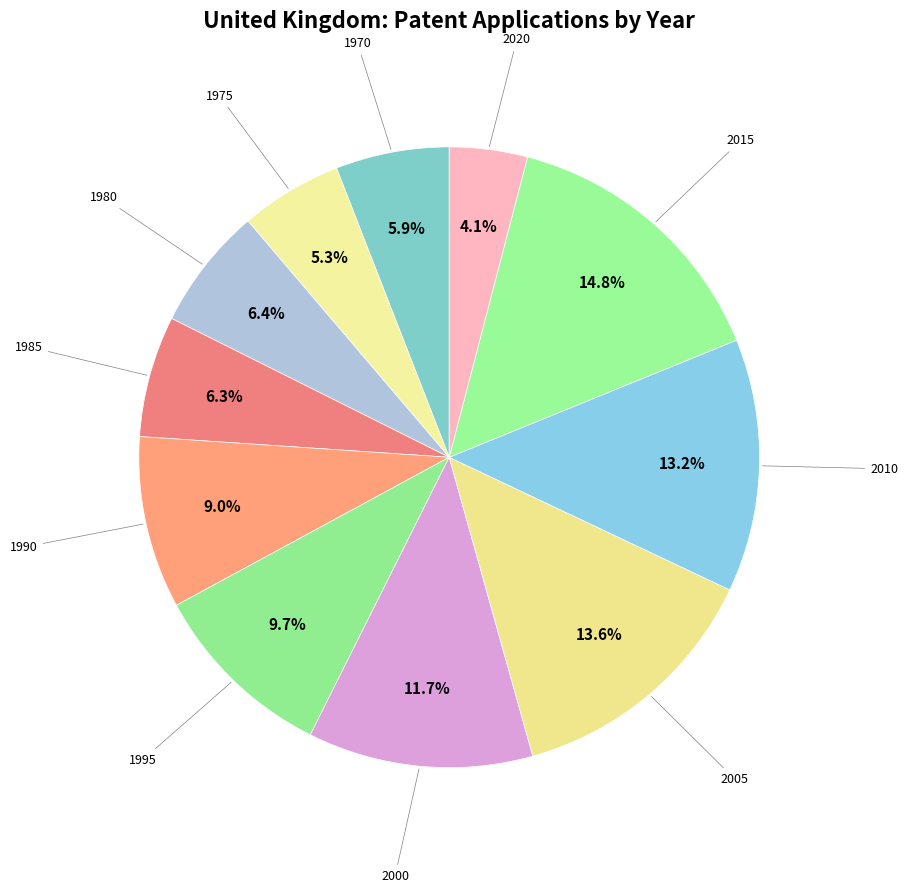

How many slices are in this pie chart?

11